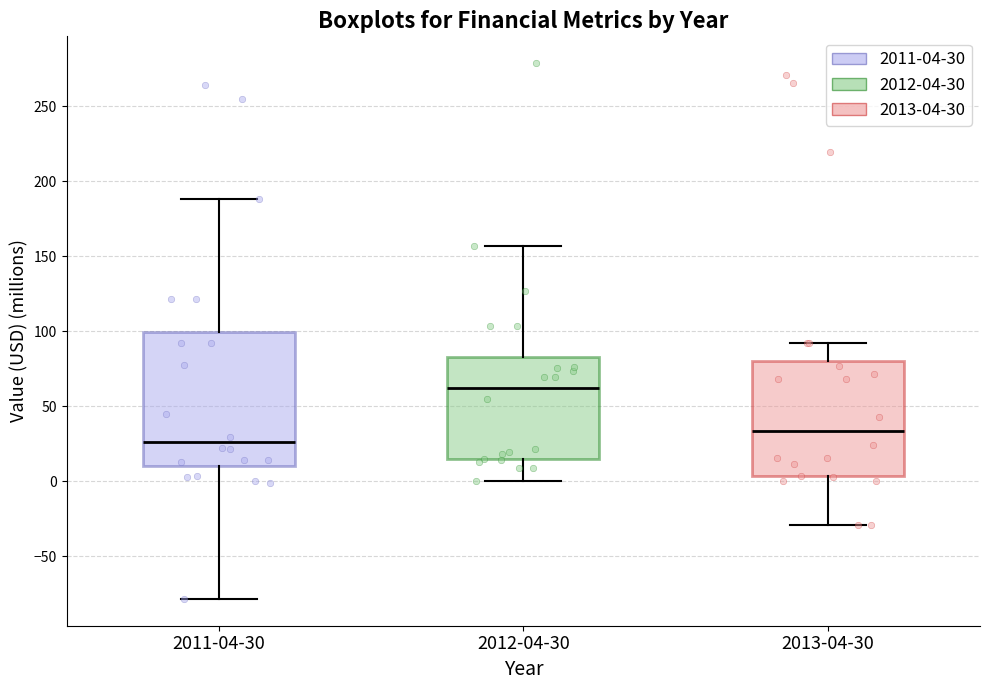

Which box's median line is the highest?

2012-04-30